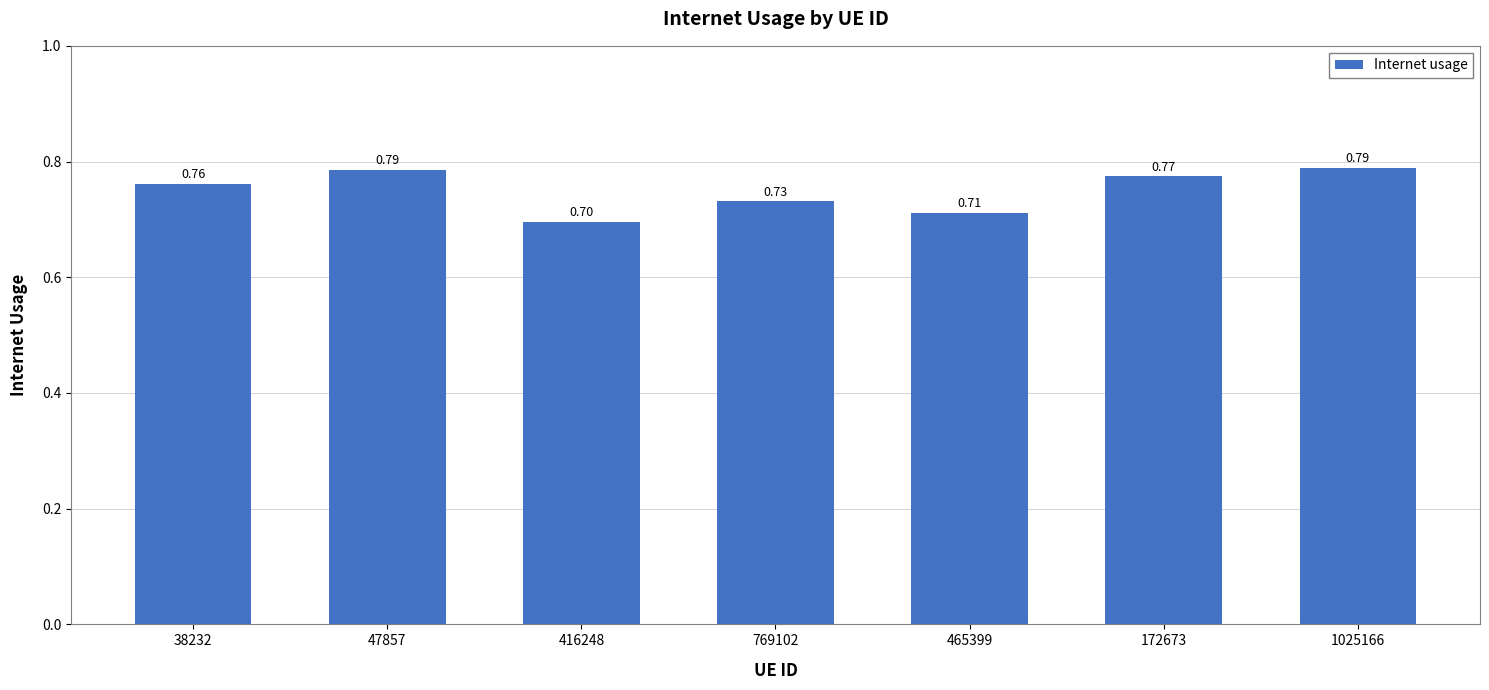

Count the number of categories in the chart.

7